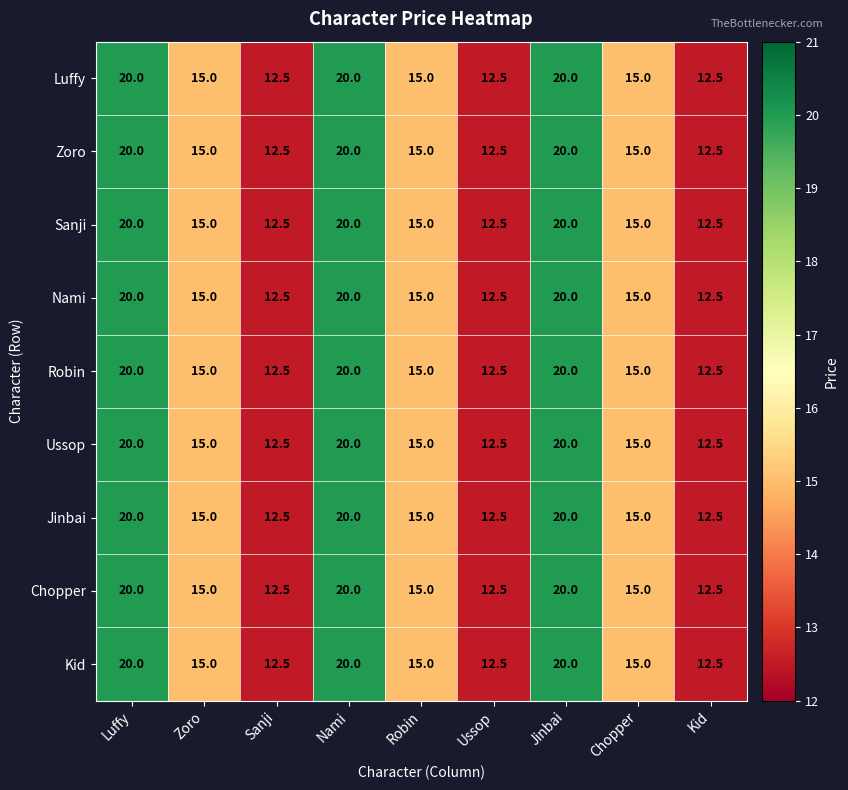

At which label does Sanji first exceed 15?

Luffy